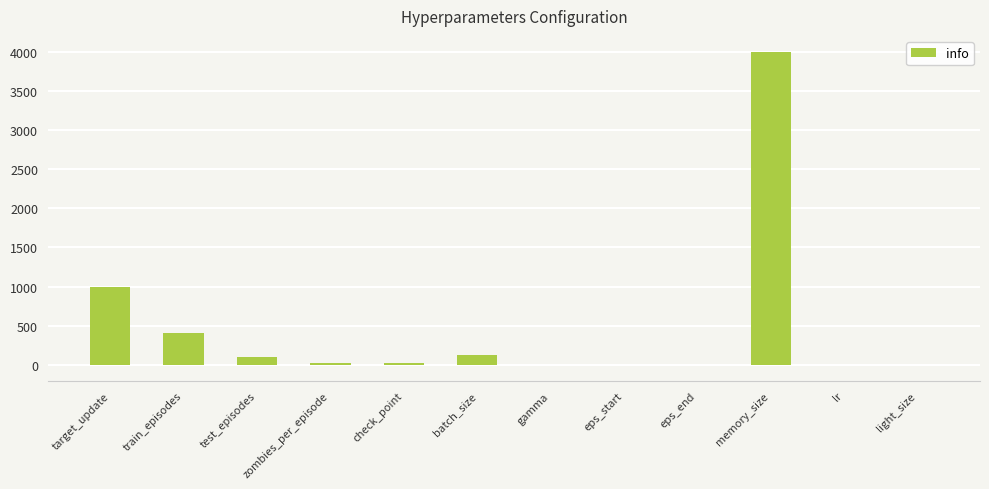

The chart shows a value of 536.3 at train_episodes. True or false?

False